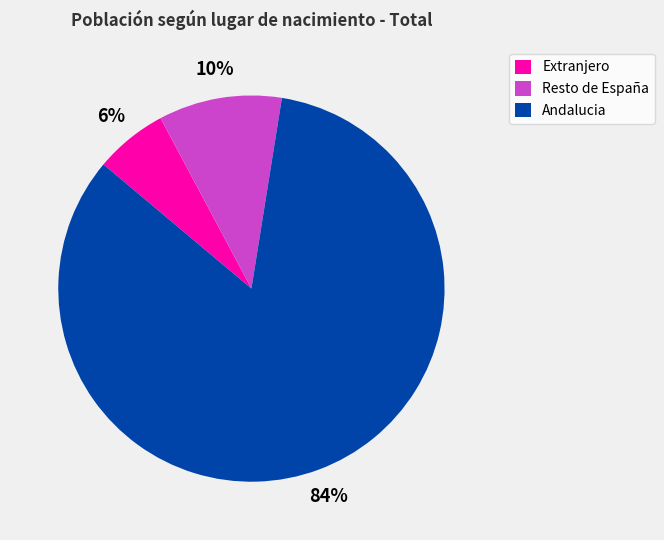

What percentage is the Extranjero slice, to the nearest percent?

6%